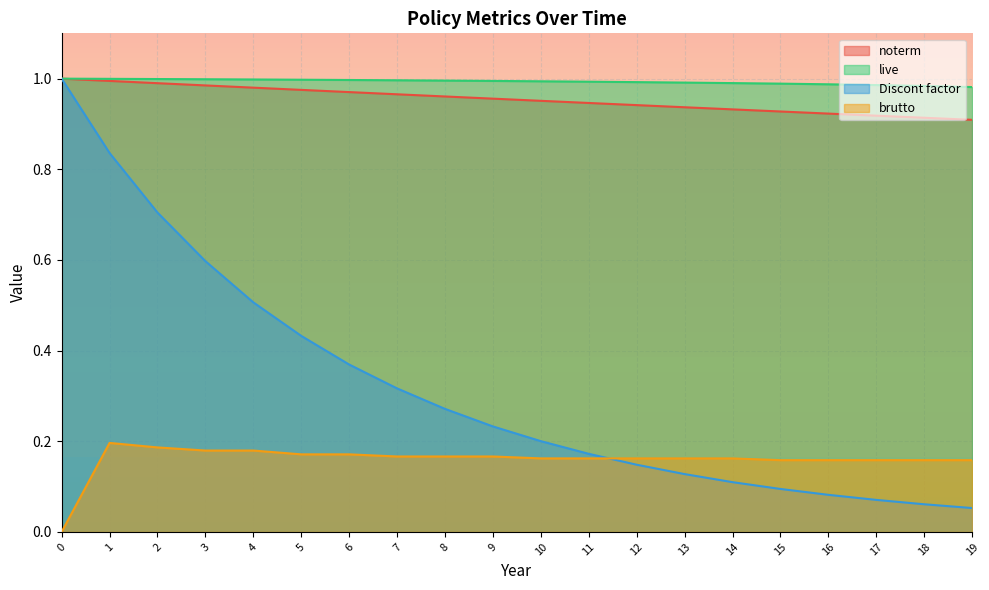

Reading left to right, what are all the values shown in this chart?

noterm: 1.0	1.0	1.0	1.0	1.0	1.0	1.0	1.0	1.0	1.0	1.0	0.9	0.9	0.9	0.9	0.9	0.9	0.9	0.9	0.9
live: 1.0	1.0	1.0	1.0	1.0	1.0	1.0	1.0	1.0	1.0	1.0	1.0	1.0	1.0	1.0	1.0	1.0	1.0	1.0	1.0
Discont factor: 1.0	0.8	0.7	0.6	0.5	0.4	0.4	0.3	0.3	0.2	0.2	0.2	0.1	0.1	0.1	0.1	0.1	0.1	0.1	0.1
brutto: 0.0	0.2	0.2	0.2	0.2	0.2	0.2	0.2	0.2	0.2	0.2	0.2	0.2	0.2	0.2	0.2	0.2	0.2	0.2	0.2